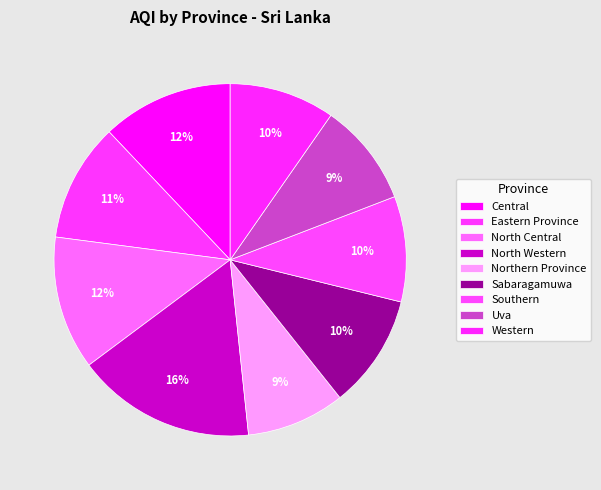

True or false: Eastern Province accounts for 24% of the total.

False